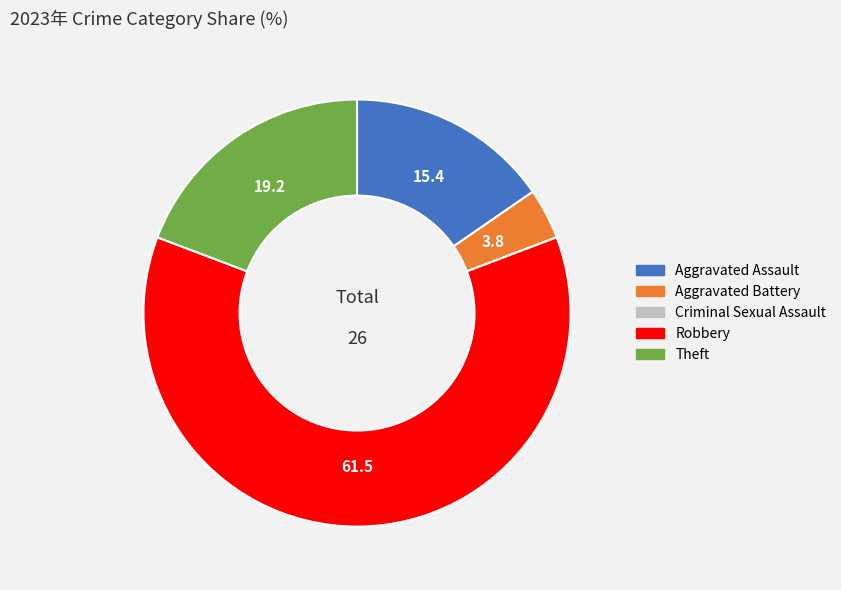

Which slice represents more than half of the pie?

Robbery